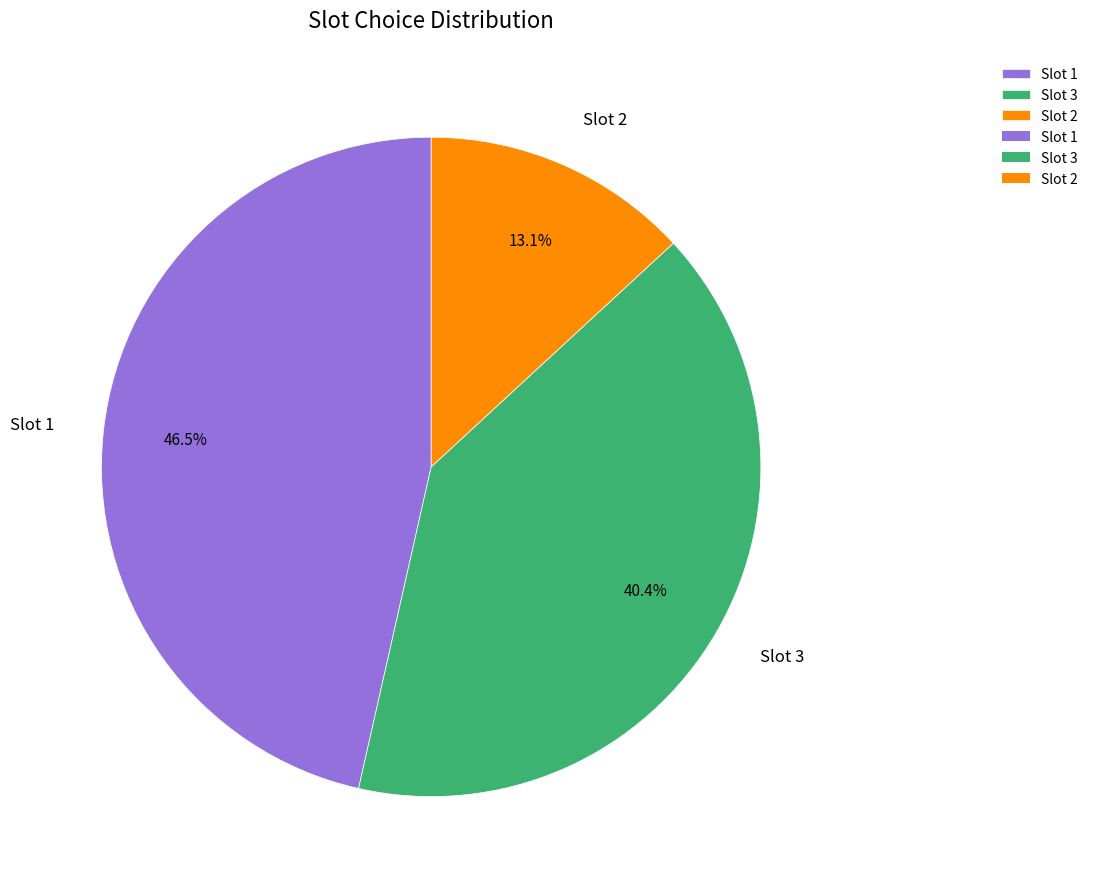

Approximately how many times larger is the value at Slot 3 compared to Slot 2?

3.1